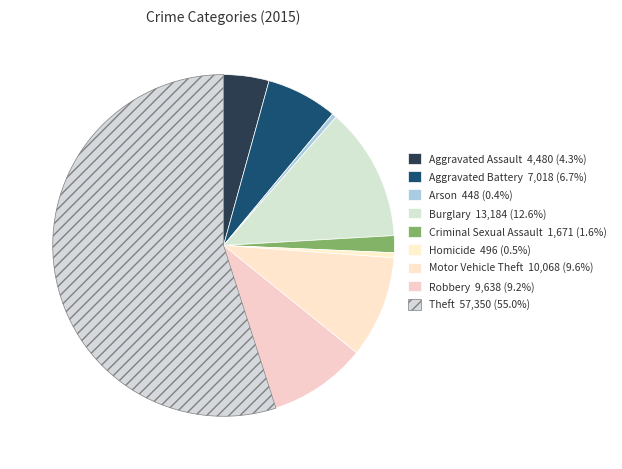

To the nearest percent, what is the average slice percentage?

11%